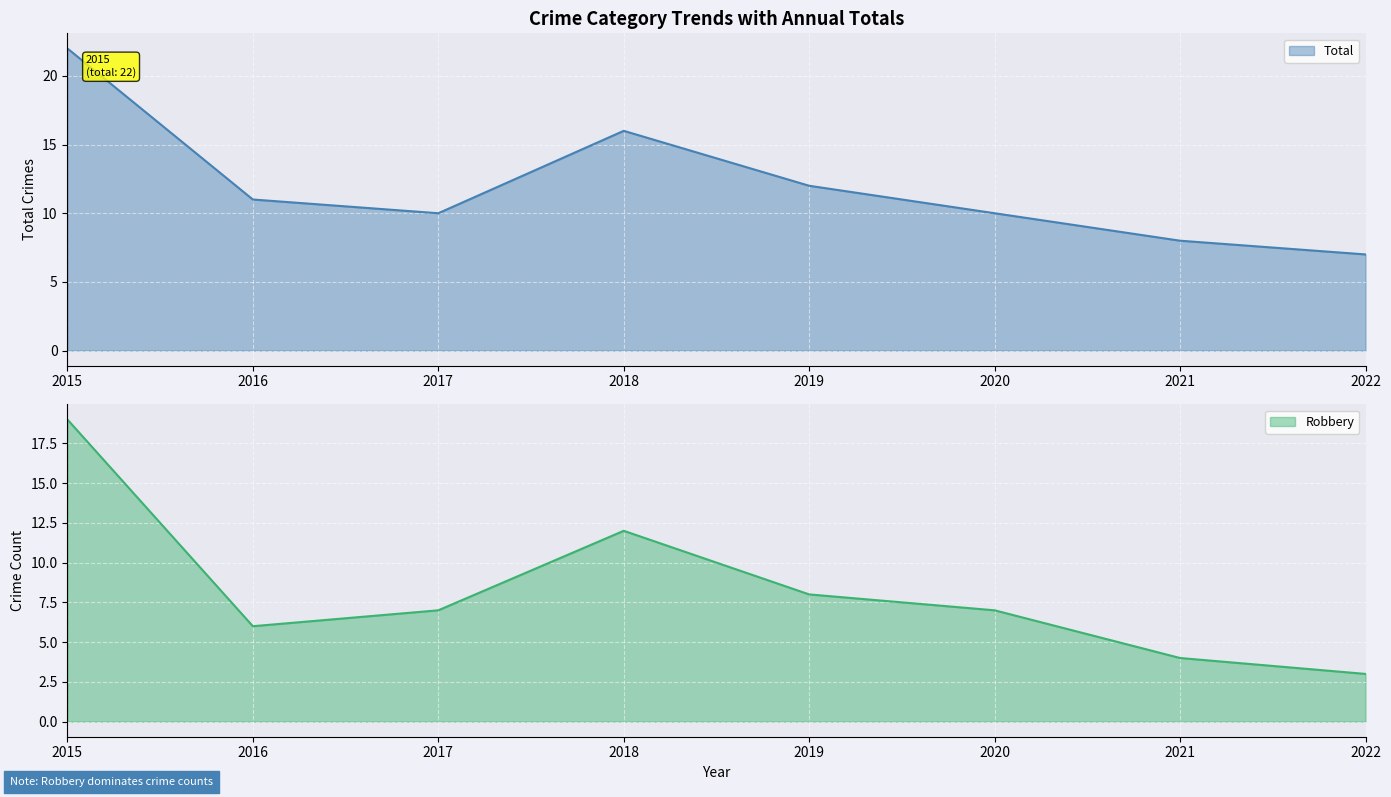

Which series changed the most between 2018 and 2022?

Robbery